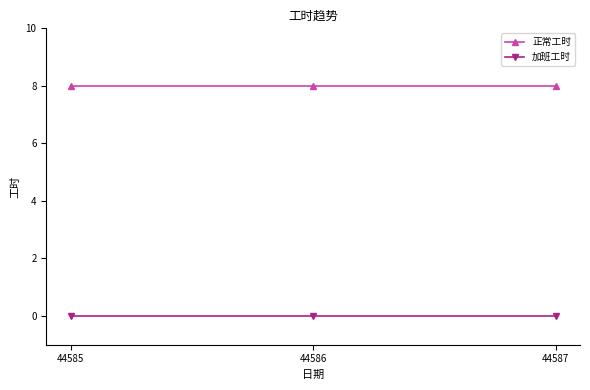

What is the value of the 正常工时 point at the 1st from the left?

8